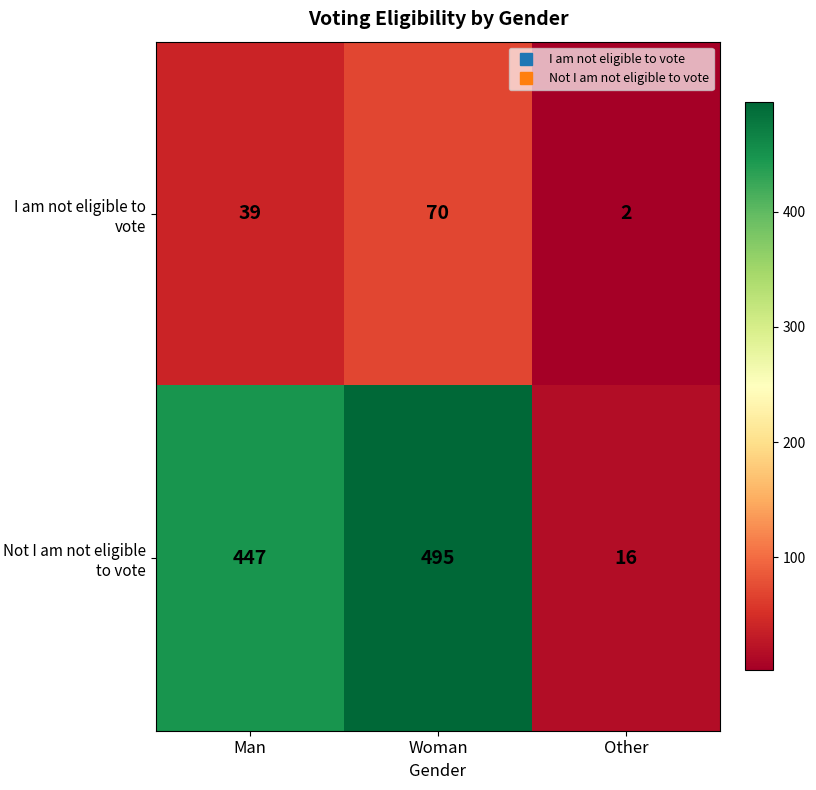

What is the difference between the maximum and minimum values in the Not I am not eligible to vote series?

479